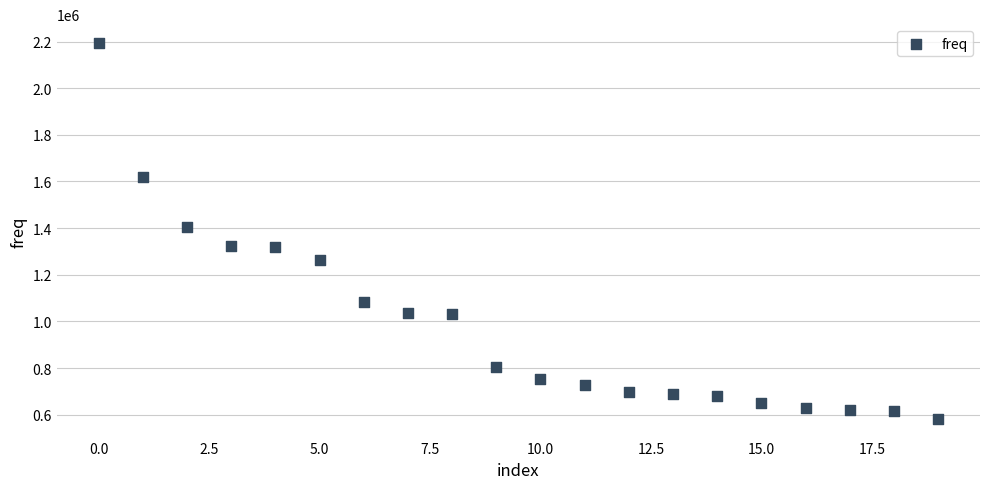

What is the range of Y values (max minus min)?

1611662